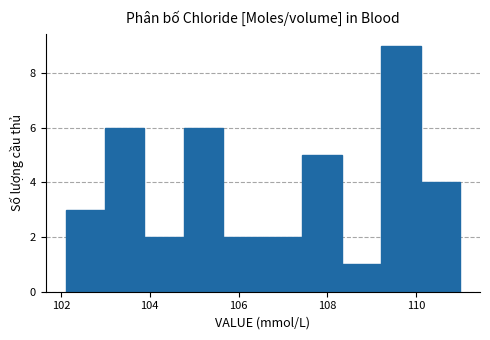

Reading left to right, list every bar in this chart as the range it spans on the x-axis followed by its height. Neither the bar edges nor the heights are printed on the chart, so give them approximately, as read against the axes.

102.2 to 103.0: 3
103.0 to 103.8: 6
103.8 to 104.8: 2
104.8 to 105.6: 6
105.6 to 106.6: 2
106.6 to 107.4: 2
107.4 to 108.4: 5
108.4 to 109.2: 1
109.2 to 110.2: 9
110.2 to 111.0: 4